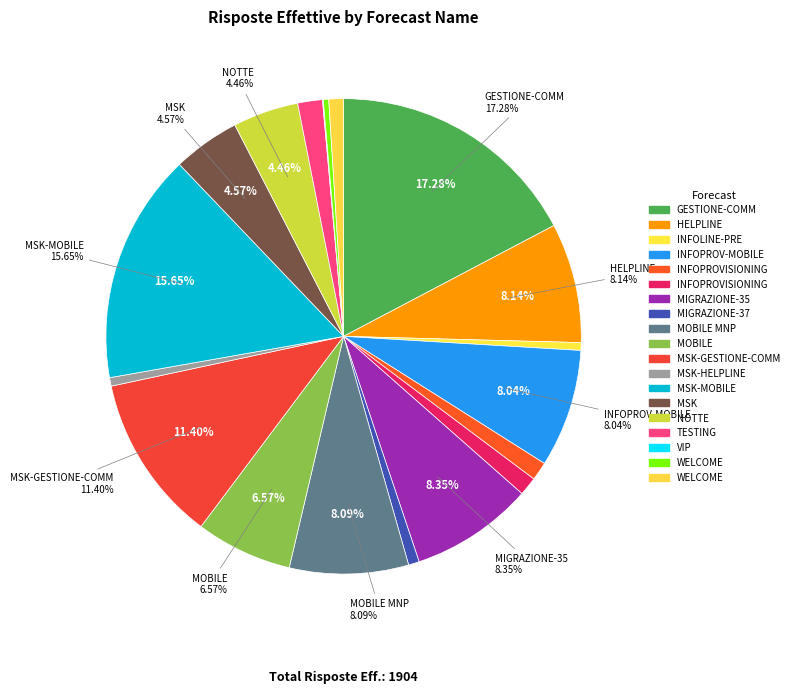

To the nearest percent, what portion does COV-MSK-HELPLINE-RES represent?

1%